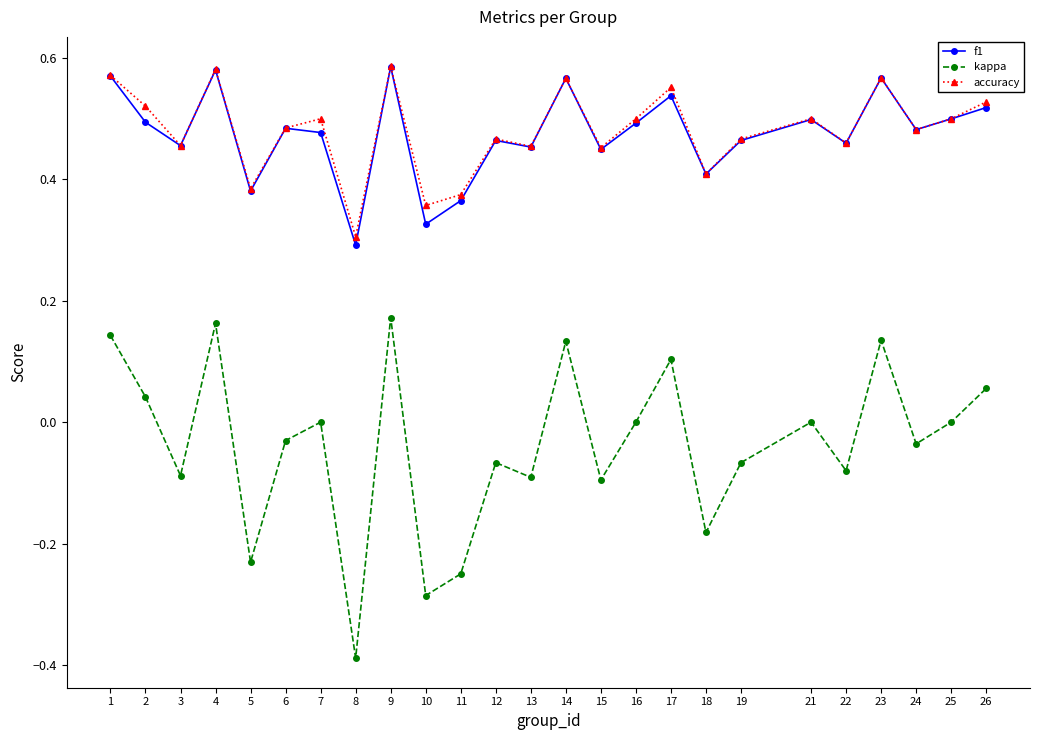

Which series has the widest spread of values?

kappa